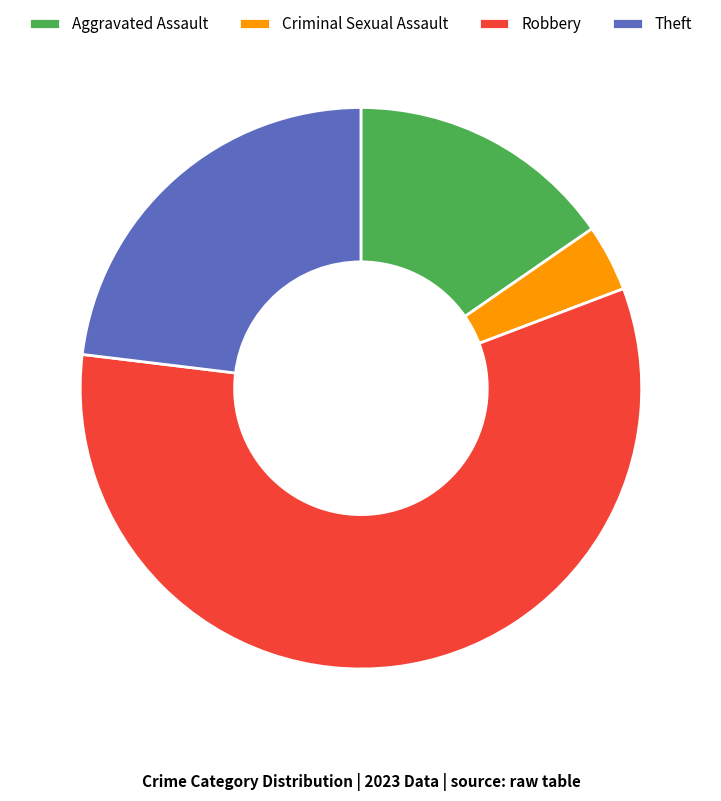

Which slice is the smallest?

Criminal Sexual Assault